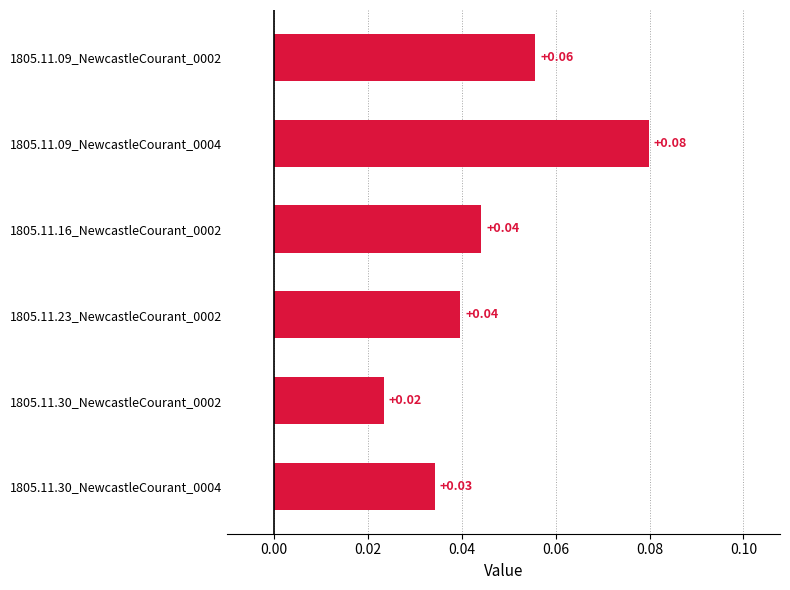

Which has a higher value, 1805.11.30_NewcastleCourant_0002 or 1805.11.30_NewcastleCourant_0004?

1805.11.30_NewcastleCourant_0004